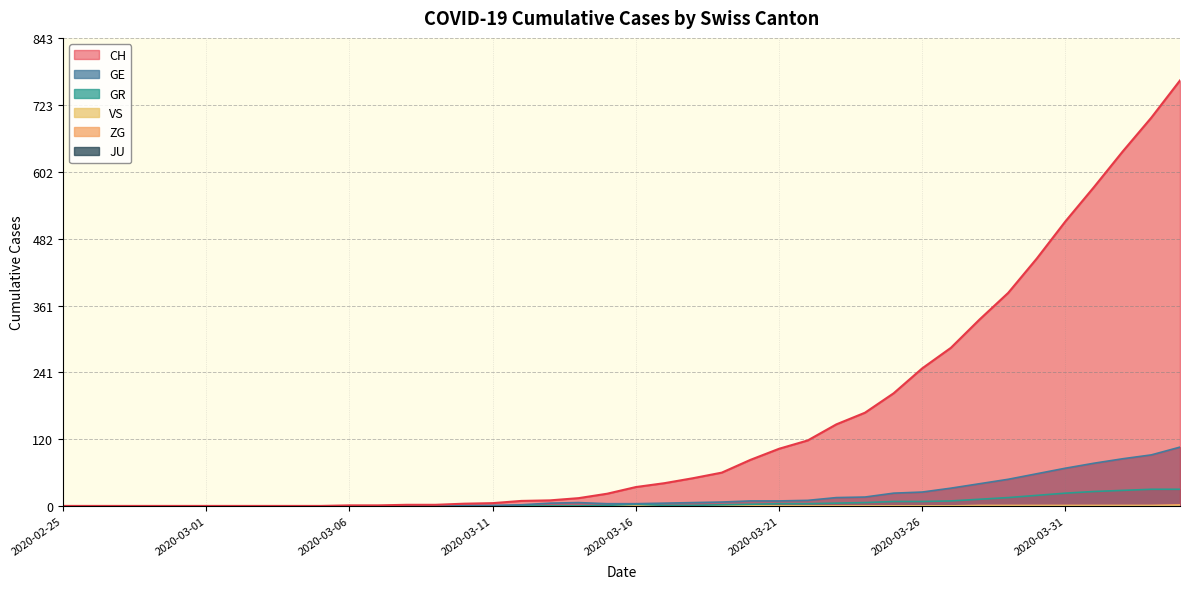

Does the chart have visible grid lines?

Yes